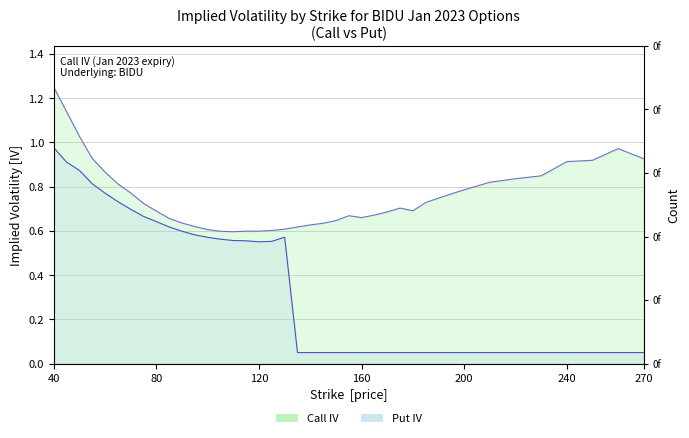

What is the value of the Put IV point at the 27th from the left?

0.1